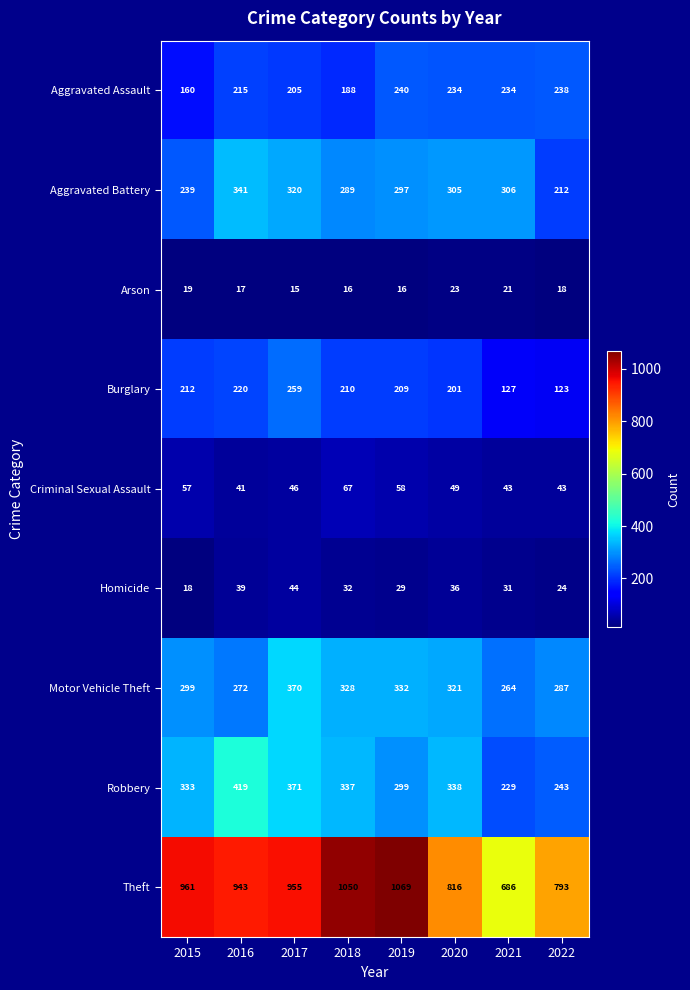

What is the spread (max minus min) of values at 2018?

1034